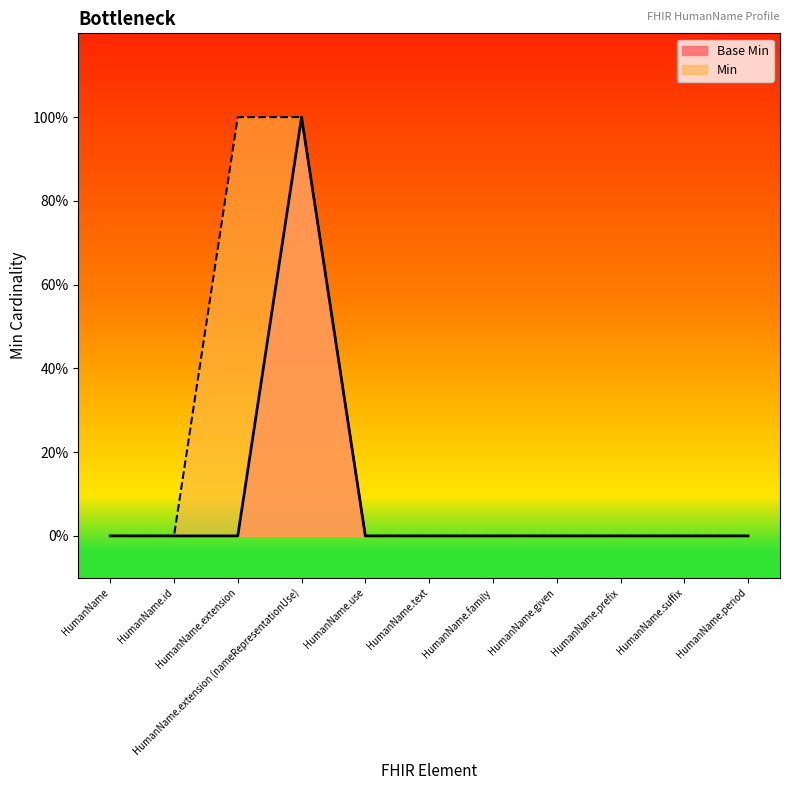

Rank the categories by value from highest to lowest.

HumanName.extension (nameRepresentationUse), HumanName, HumanName.id, HumanName.extension, HumanName.use, HumanName.text, HumanName.family, HumanName.given, HumanName.prefix, HumanName.suffix, HumanName.period